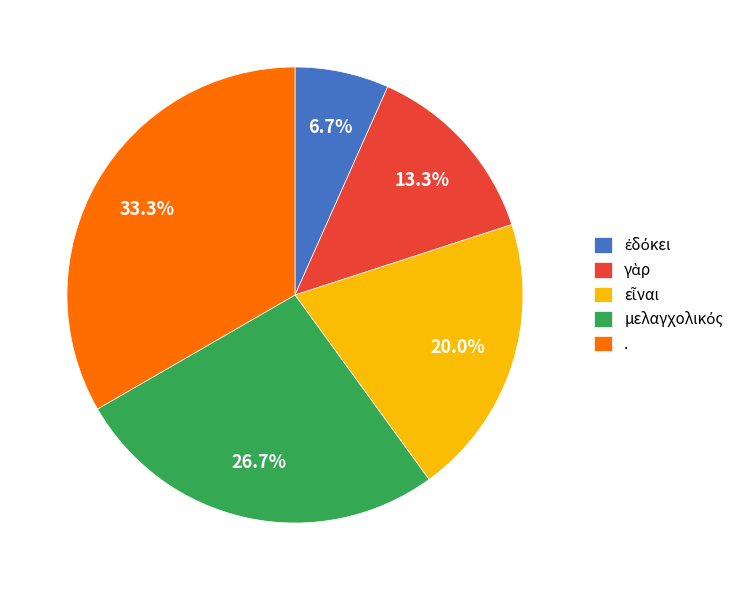

How much of the chart is everything except .?

66.7%